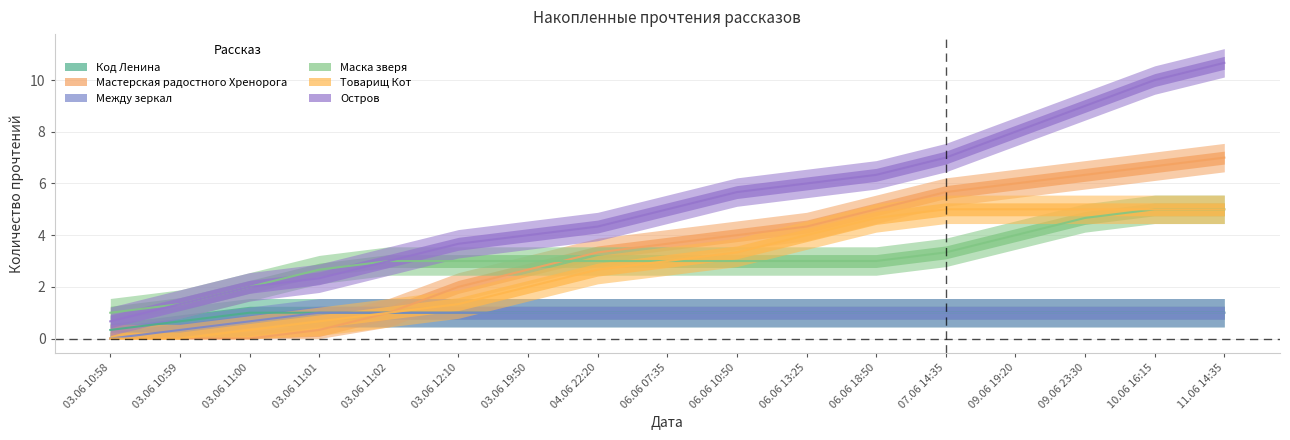

Where is Маска зверя nearest to the value 3?

03.06 11:02